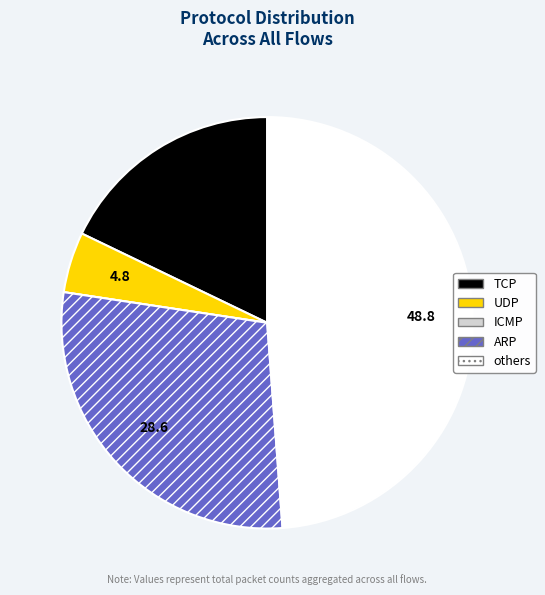

Which slice is the largest?

others